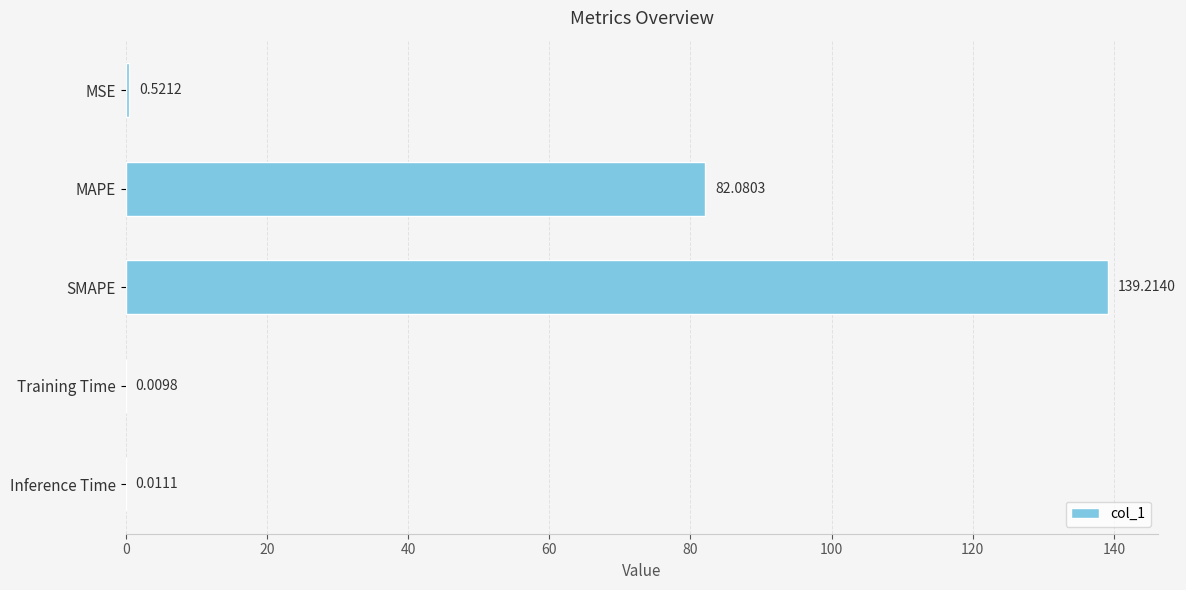

Which has a higher value, MSE or Training Time?

MSE